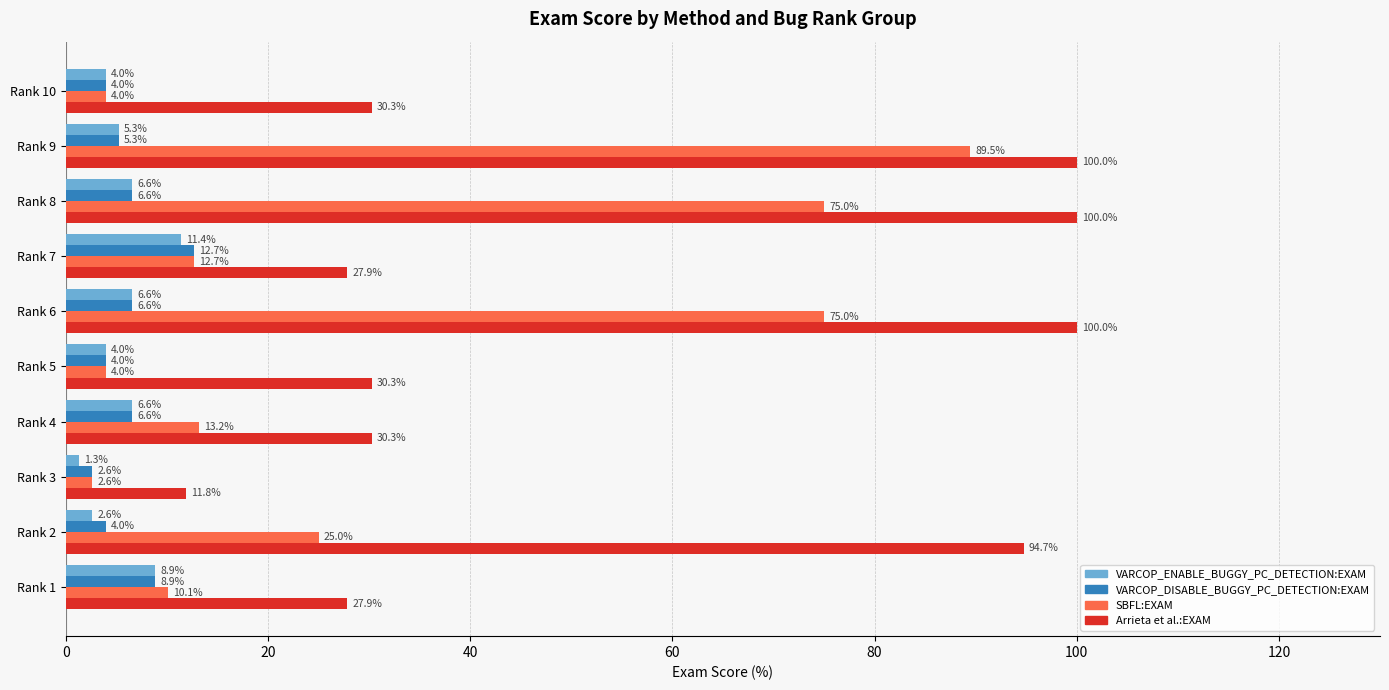

The value of Arrieta et al.:EXAM at Rank 6 is 100.0. True or false?

True